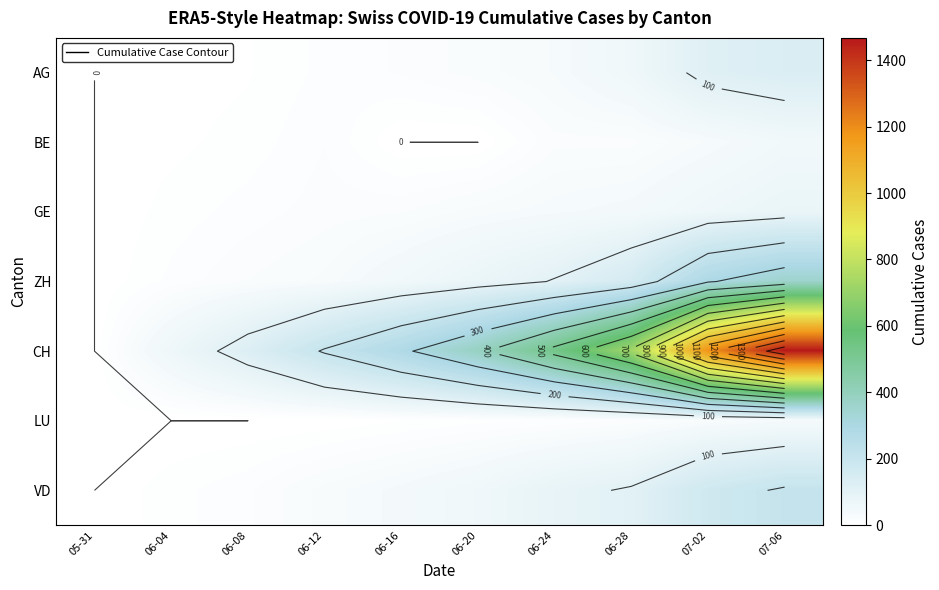

Is it true that ZH equals 183 at 07-06?

False